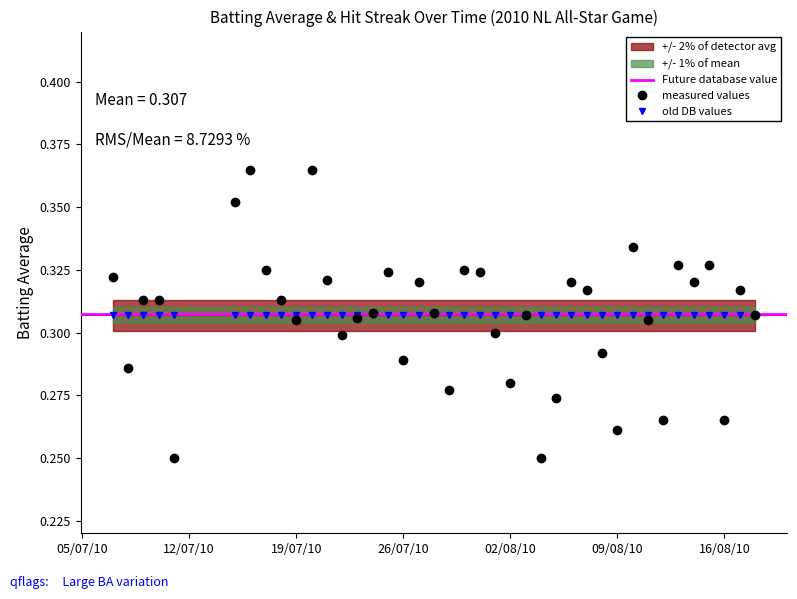

How many points are lower than both their immediate neighbors (excluding endpoints)?

12